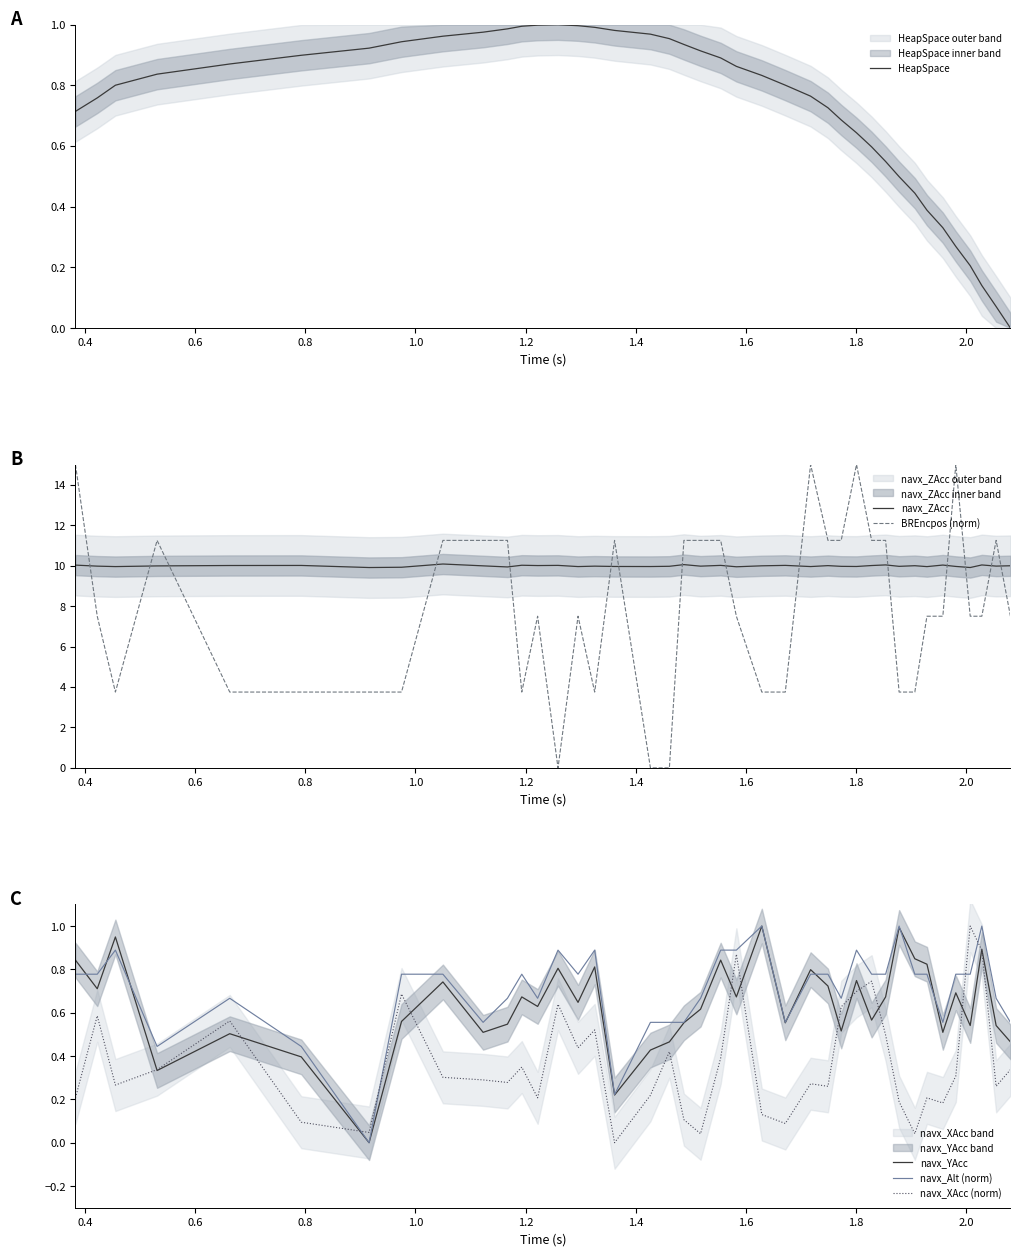

True or false: navx_YAcc has more than 2 interior local peaks.

True